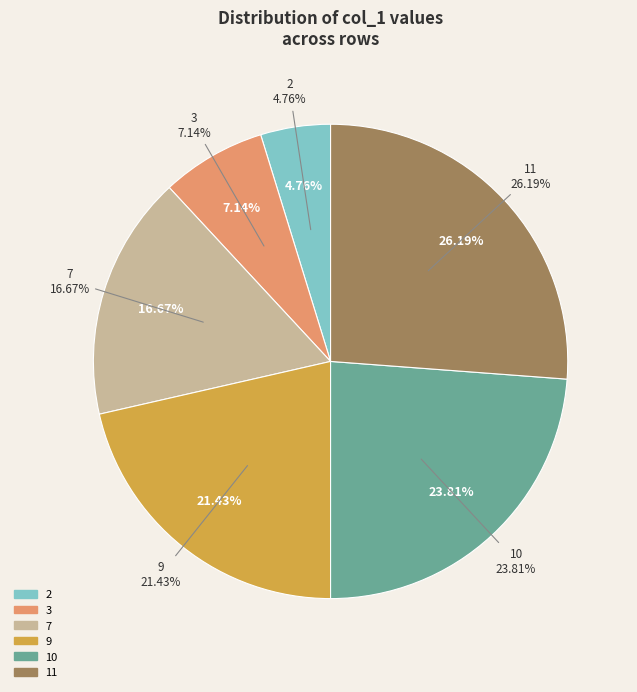

Does 11 account for over 50% of the chart?

No